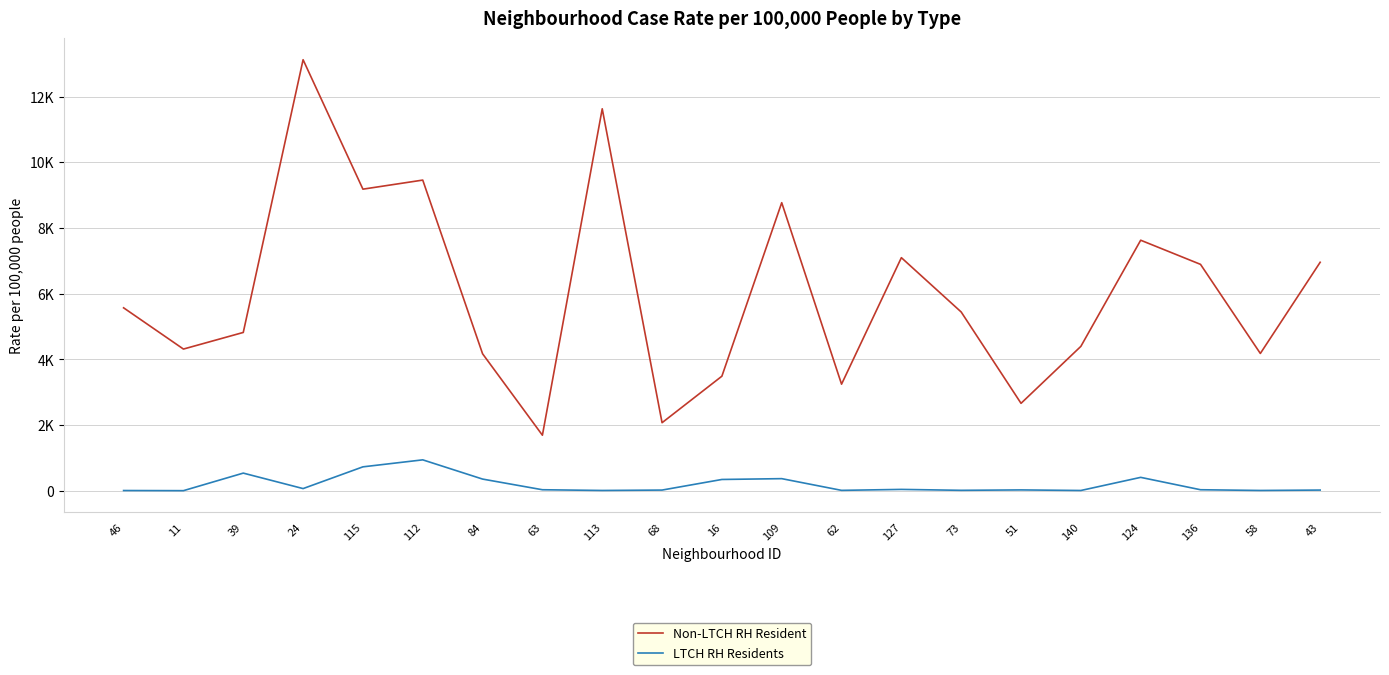

Where is the first local minimum for Non-LTCH RH Resident?

11